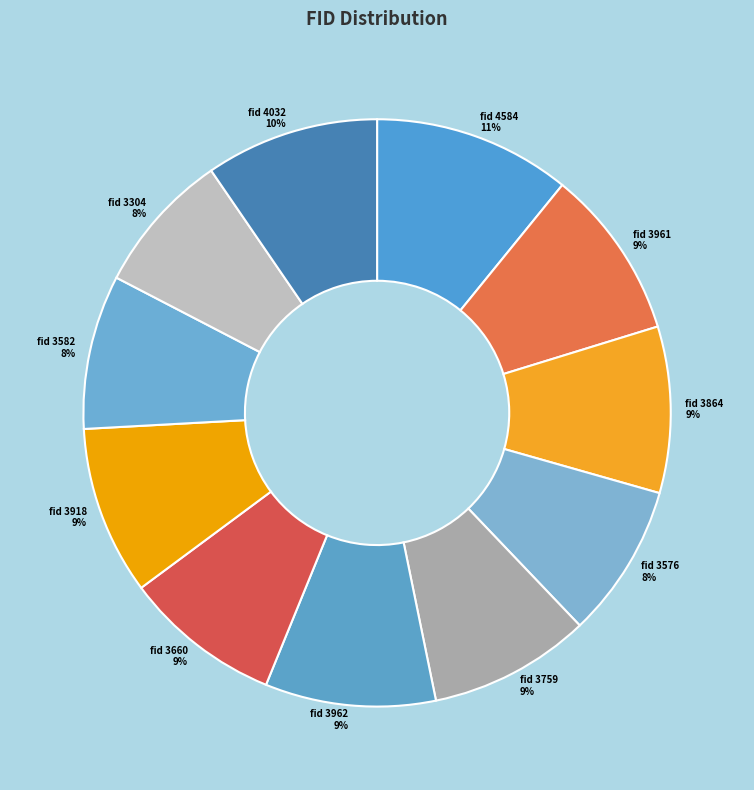

How many segments does this pie chart have?

11